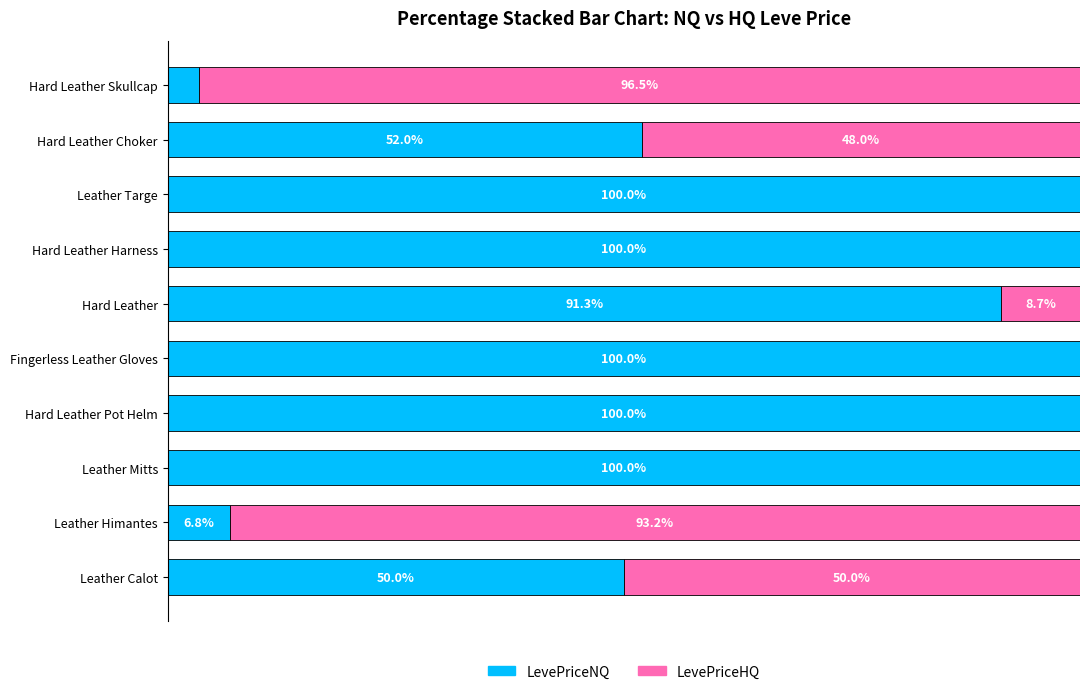

What are all the series names shown in the legend?

LevePriceNQ, LevePriceHQ